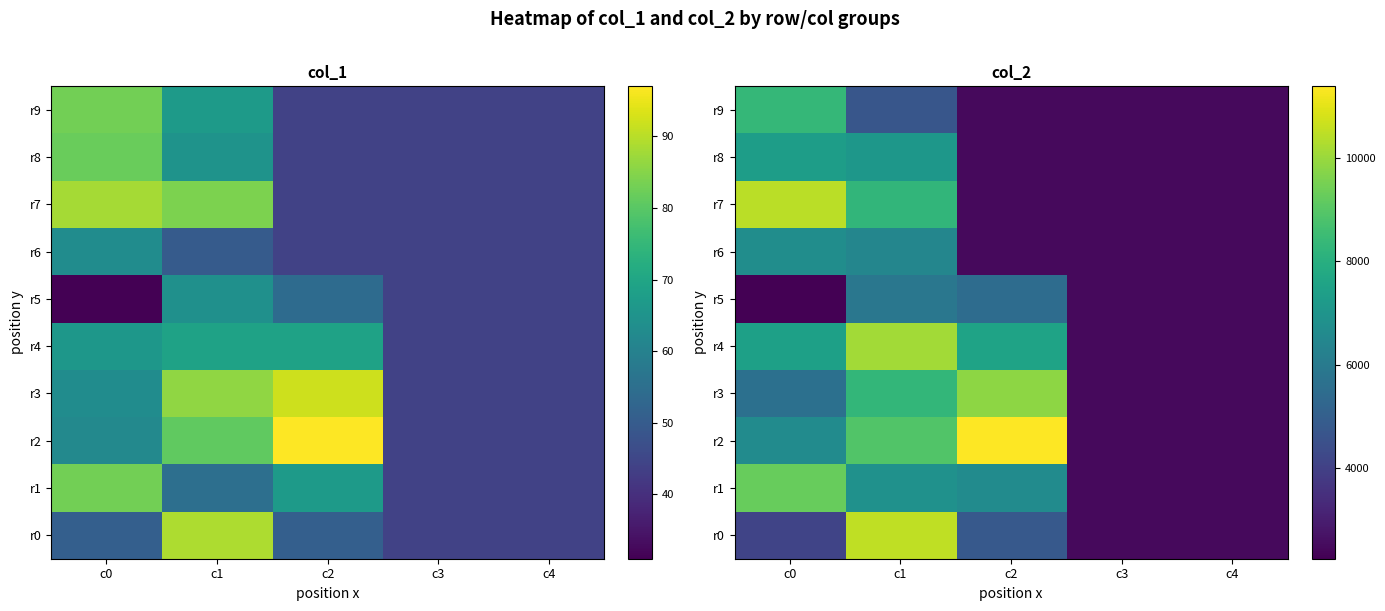

At which label is r5 closest to 4050?

c2